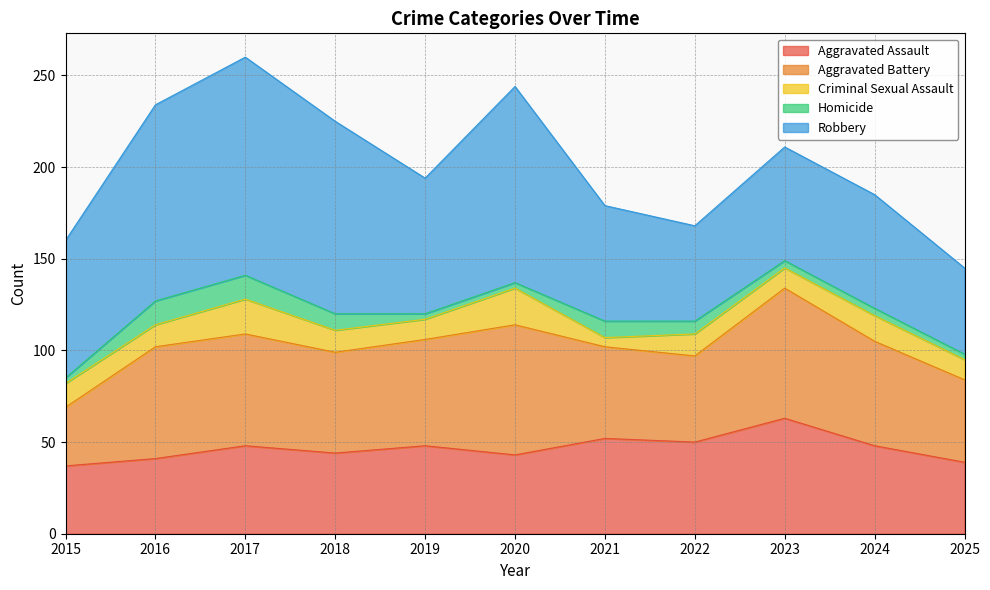

How many lines are shown in the chart?

5